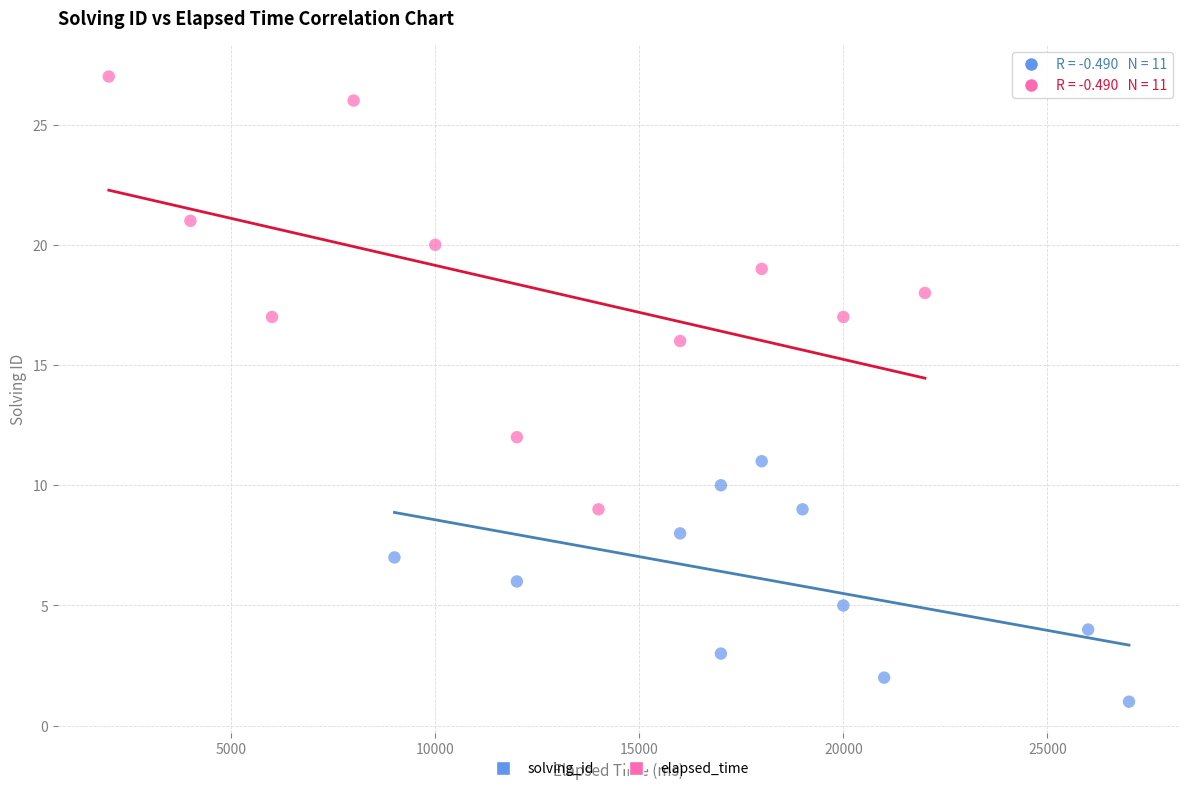

What are all the series names shown in the legend?

solving_id, elapsed_time